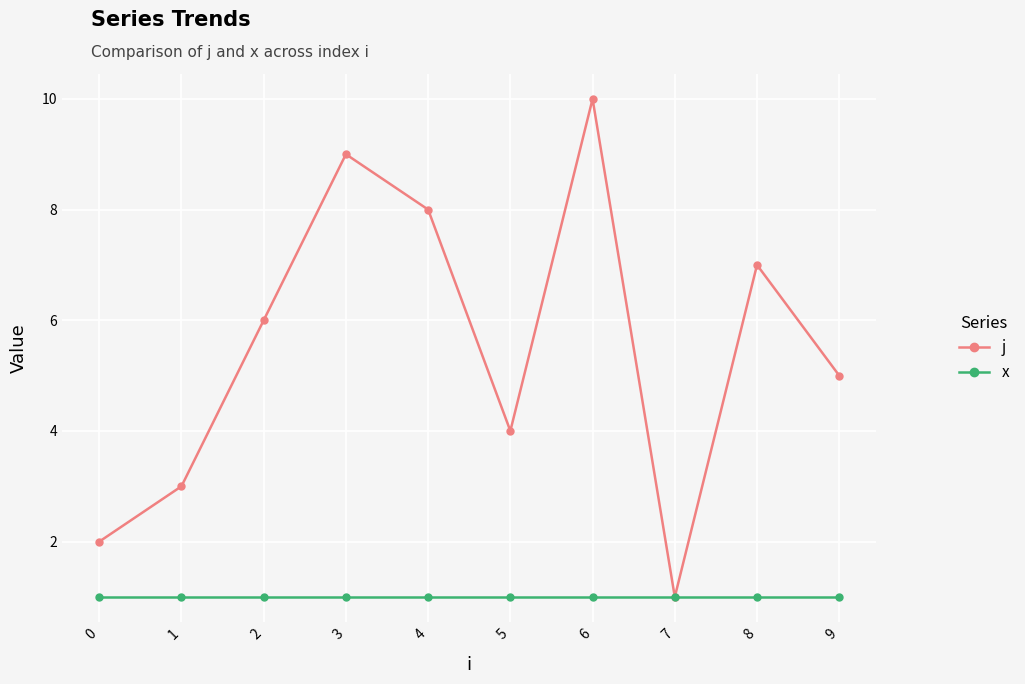

Is the value of x at 7 greater than the value of j at 6?

No